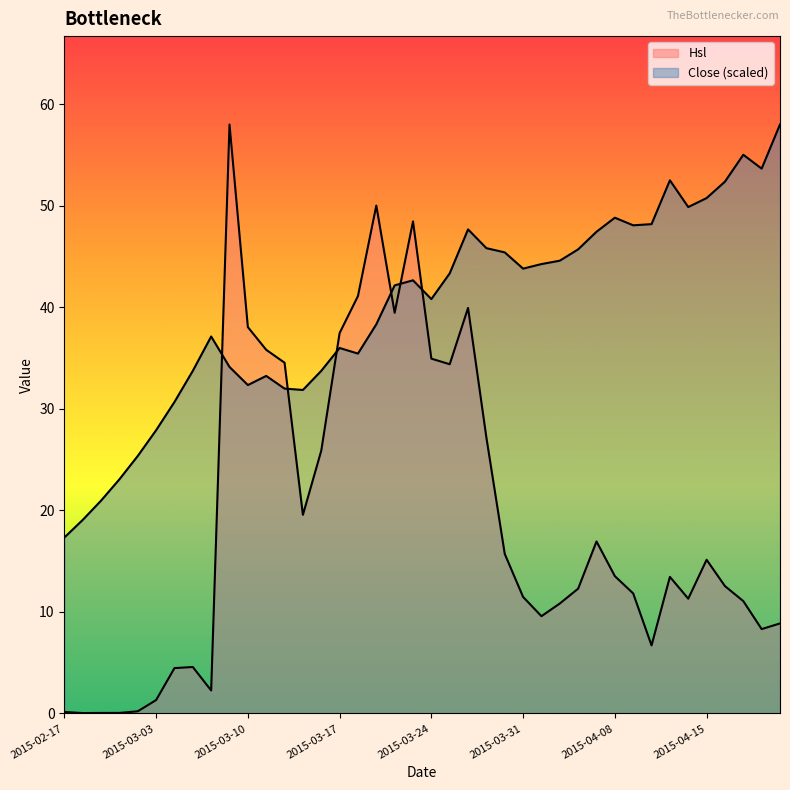

True or false: Hsl has more than 0 interior local peaks.

True